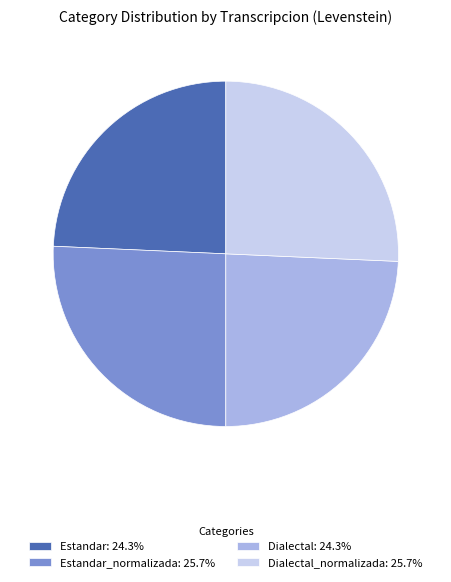

Is there a majority slice in this chart?

No